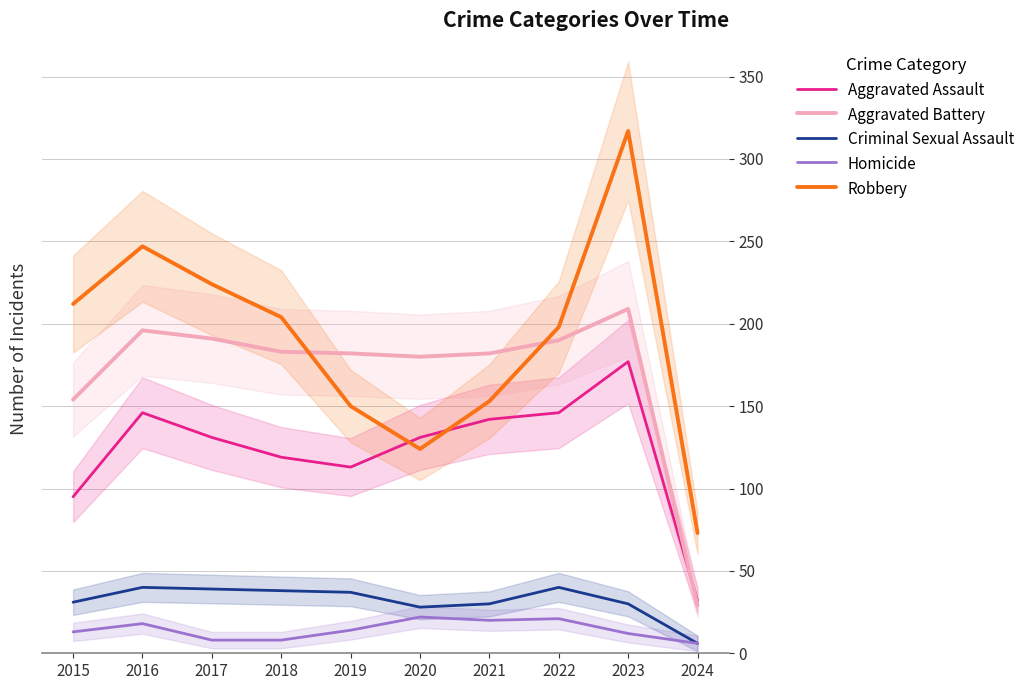

Between 2023 and 2015, which is larger?

2023